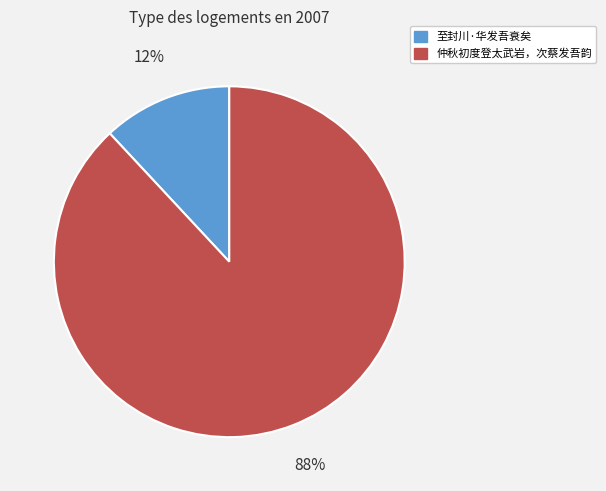

Is there a majority slice in this chart?

Yes